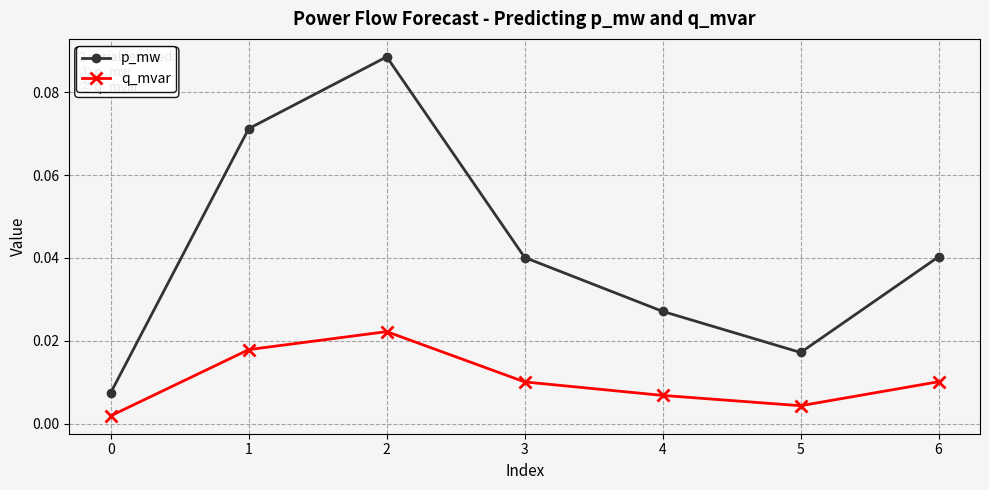

Which series has the widest spread of values?

p_mw